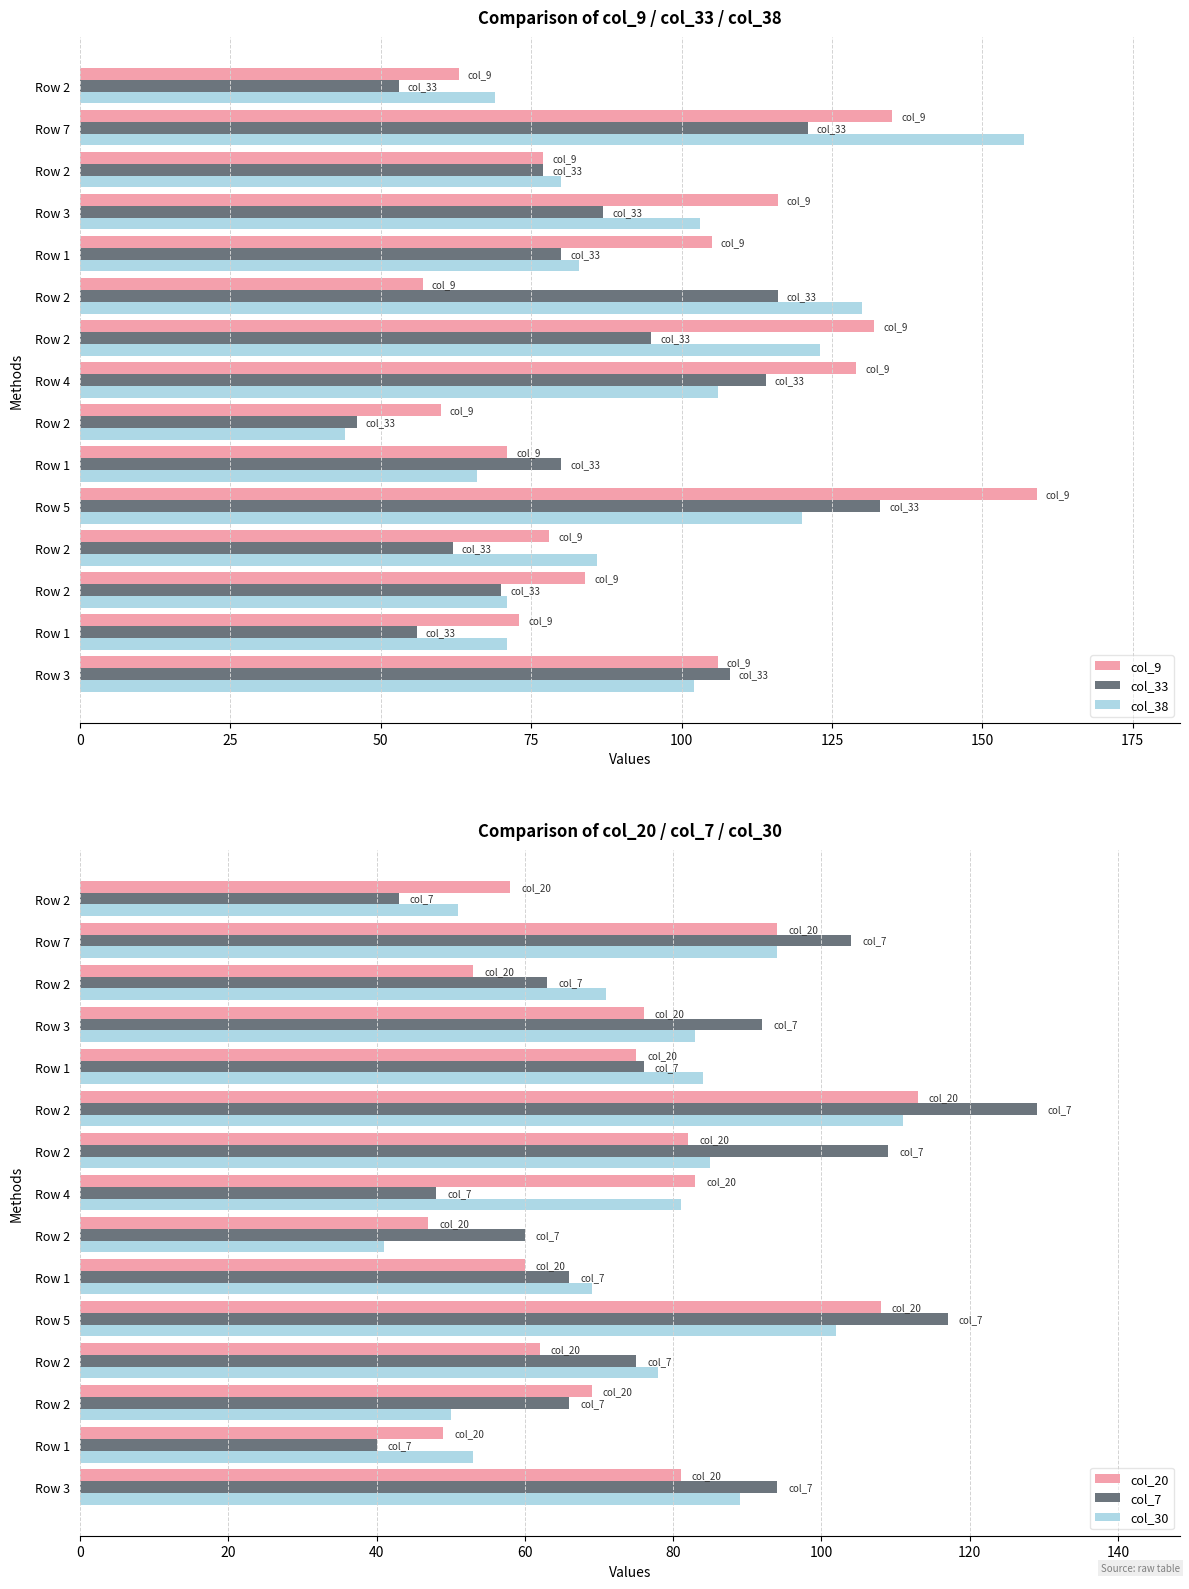

What is the spread (max minus min) of values at Row 1?

33